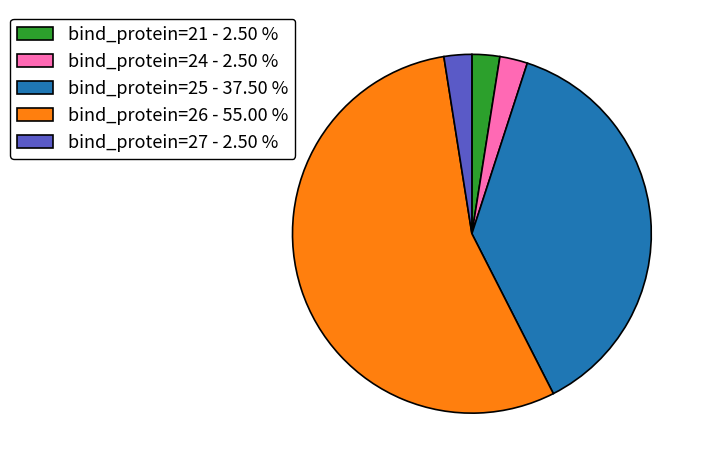

Does bind_protein=26 - 55.00 % account for over 50% of the chart?

Yes